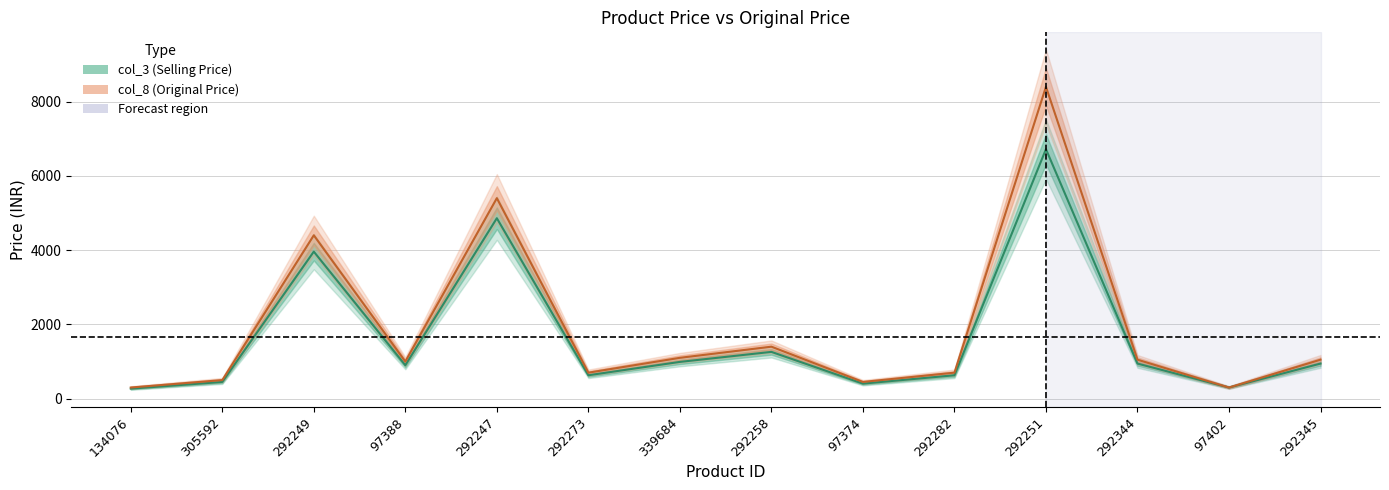

True or false: col_3 and col_8 cross at least once.

False